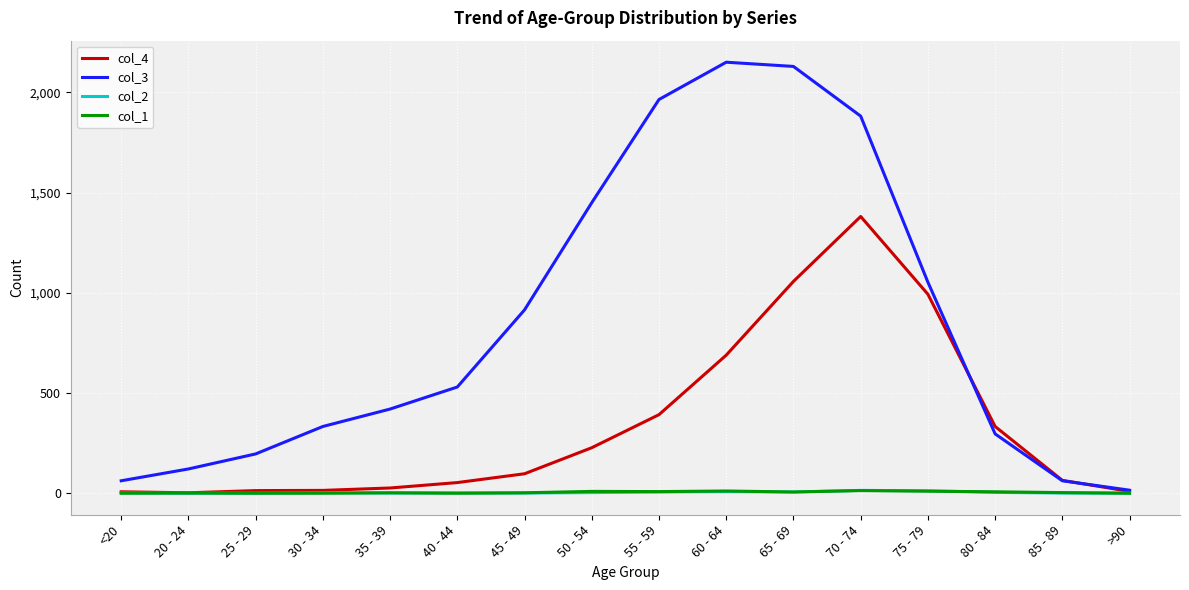

What is the sum of all col_1 values?

72